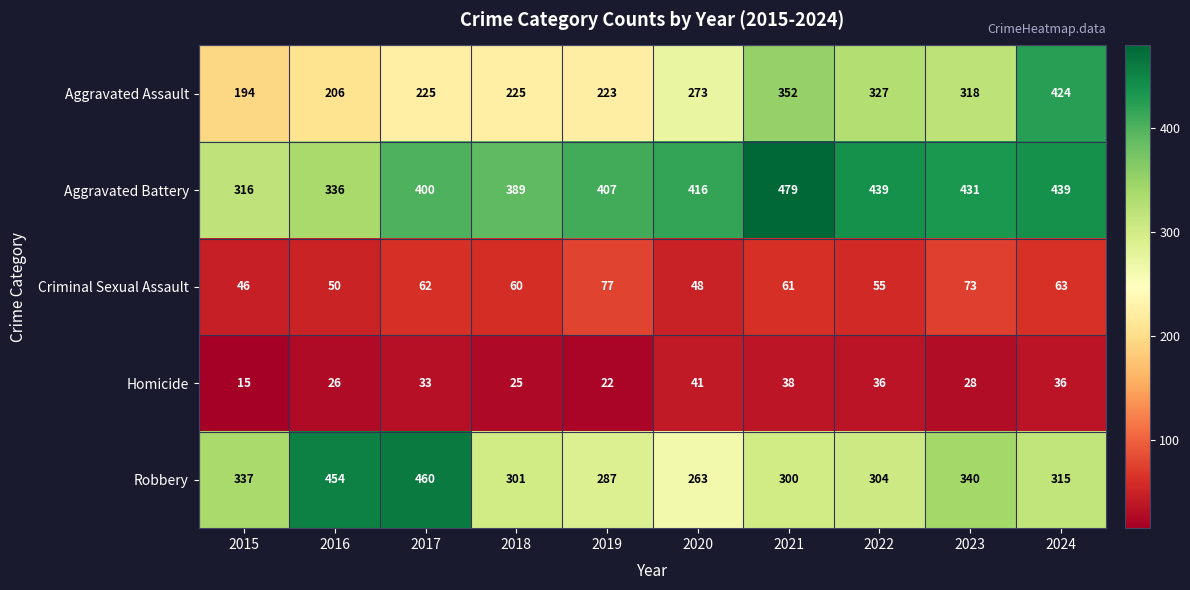

Rank the series by their maximum value, from highest to lowest.

Aggravated Battery, Robbery, Aggravated Assault, Criminal Sexual Assault, Homicide